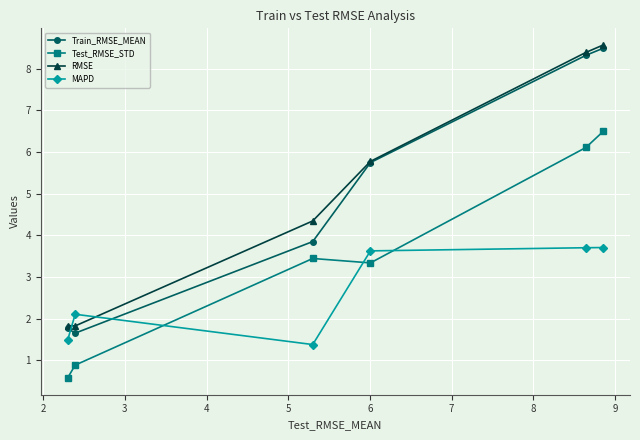

Reading right to left, list all the values displayed in this chart.

Train_RMSE_MEAN: 8.5	8.3	5.7	3.9	1.7	1.8
Test_RMSE_STD: 6.5	6.1	3.3	3.4	0.9	0.6
RMSE: 8.6	8.4	5.8	4.3	1.8	1.8
MAPD: 3.7	3.7	3.6	1.4	2.1	1.5